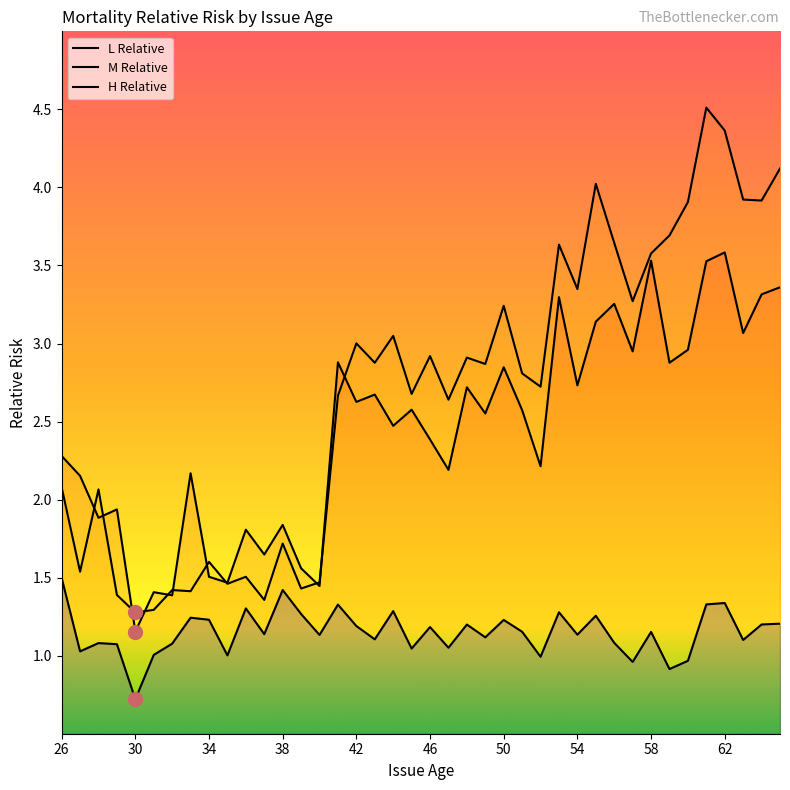

How many lines are shown in the chart?

3